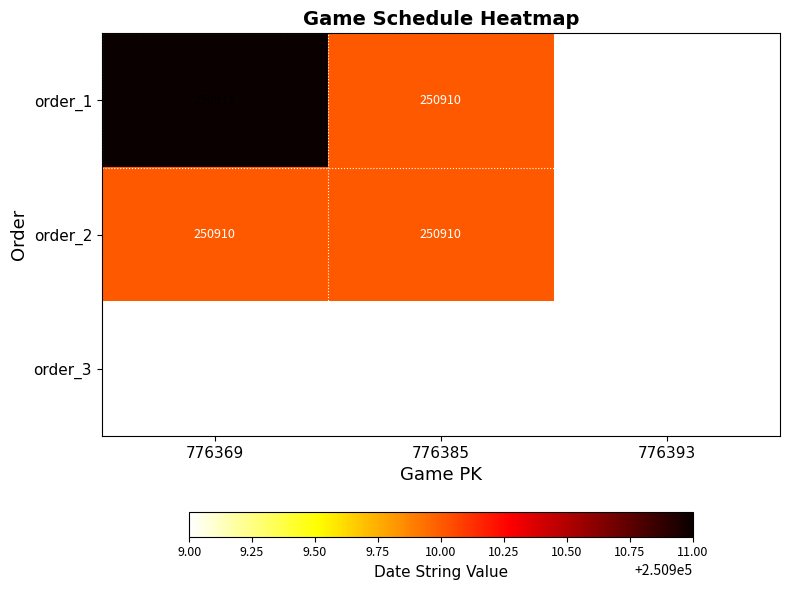

Reading left to right, transcribe all the data shown in this chart.

order_1: 250911	250910	250909
order_2: 250910	250910	250909
order_3: 250909	250909	250909